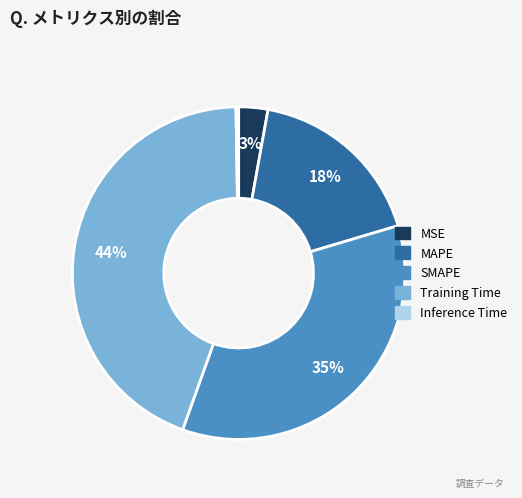

True or false: Training Time accounts for 51% of the total.

False